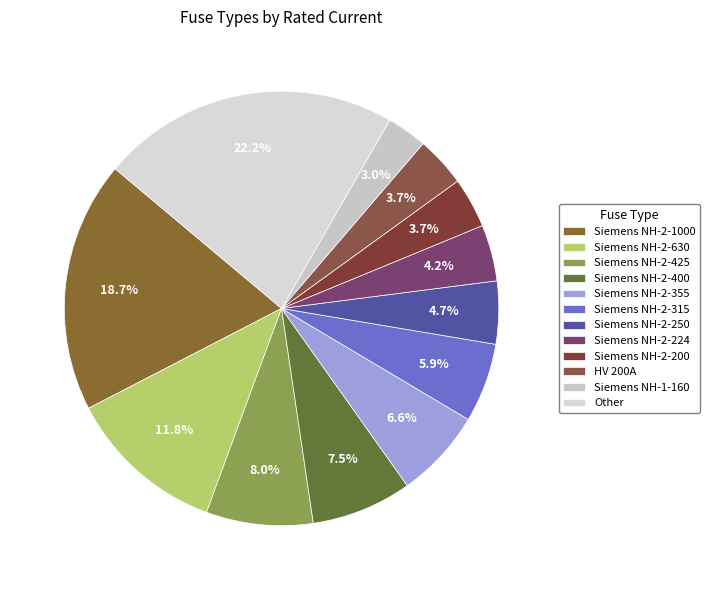

How many slices are in this pie chart?

12